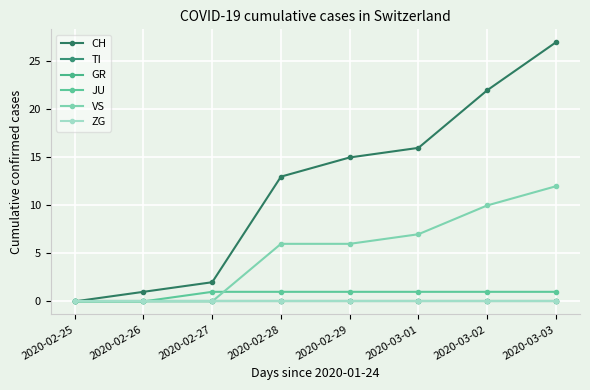

What is the label of the 6th point from the right?

2020-02-27